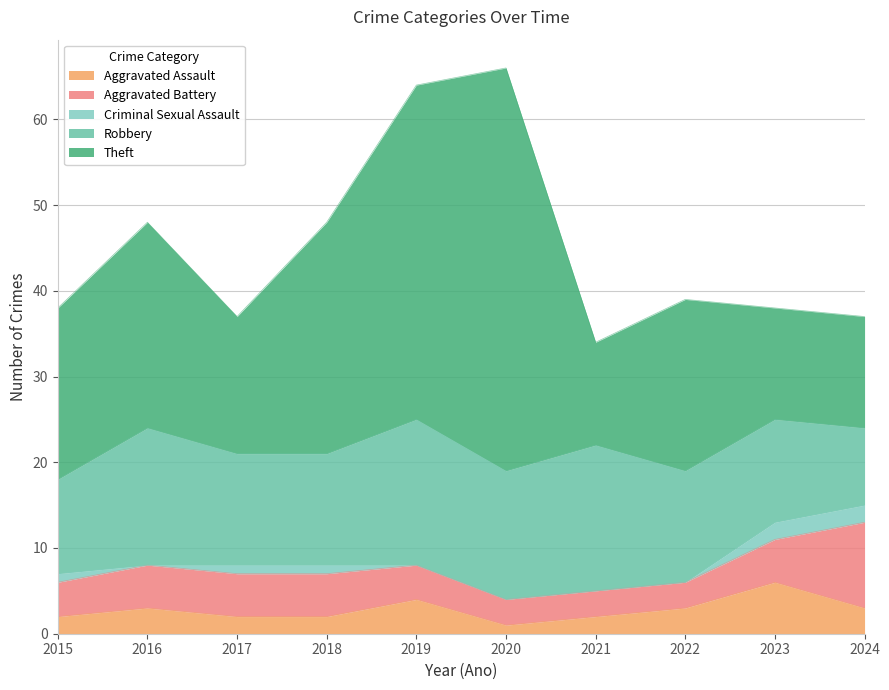

How many values in the Aggravated Battery series are below 5?

5